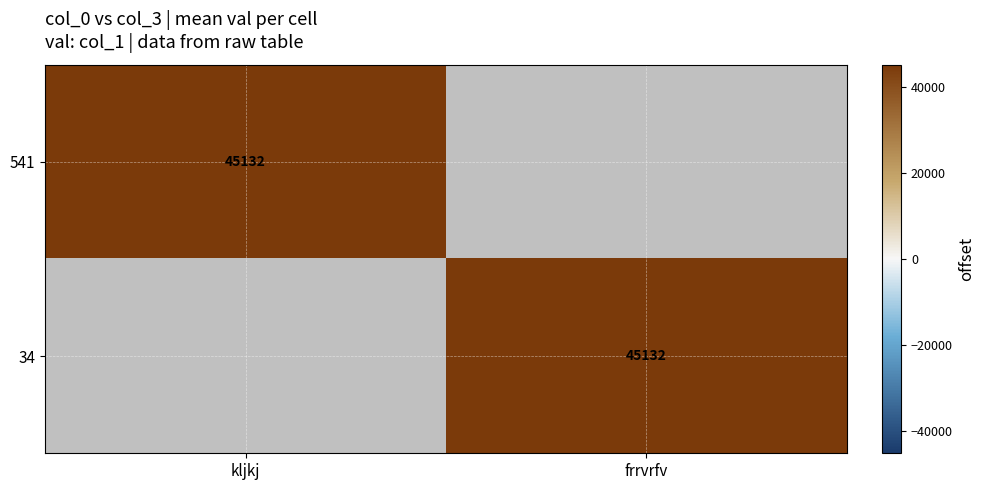

What is the total value across all series at frrvrfv?

45132